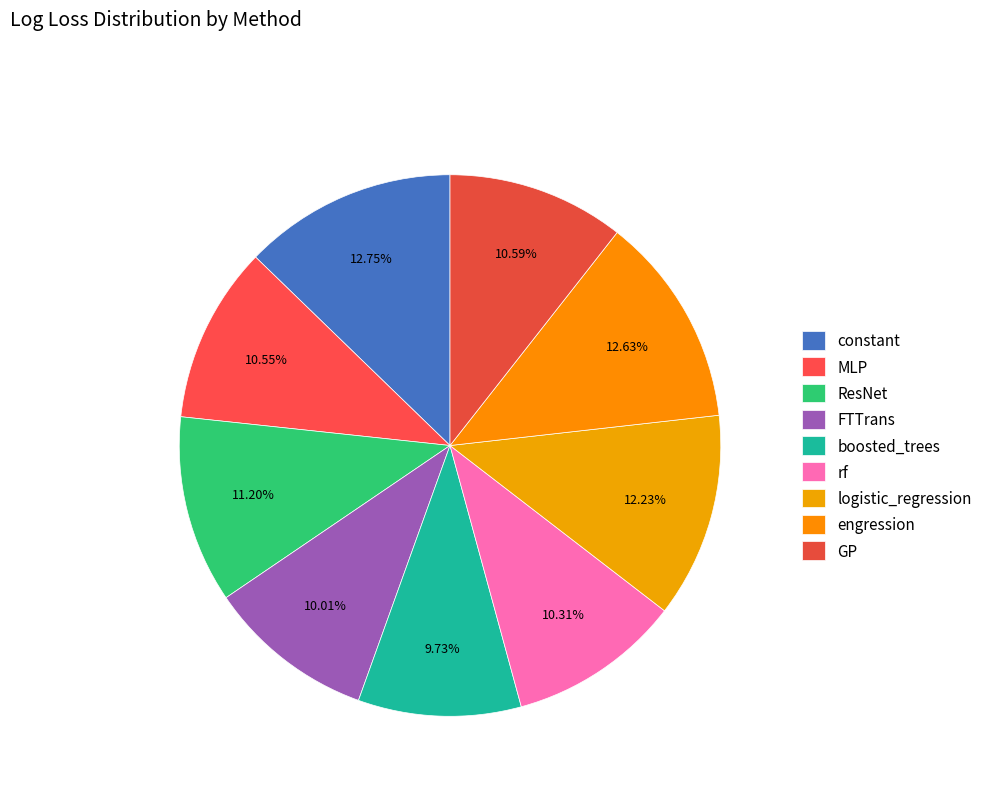

How much of the chart is everything except ResNet?

88.8%